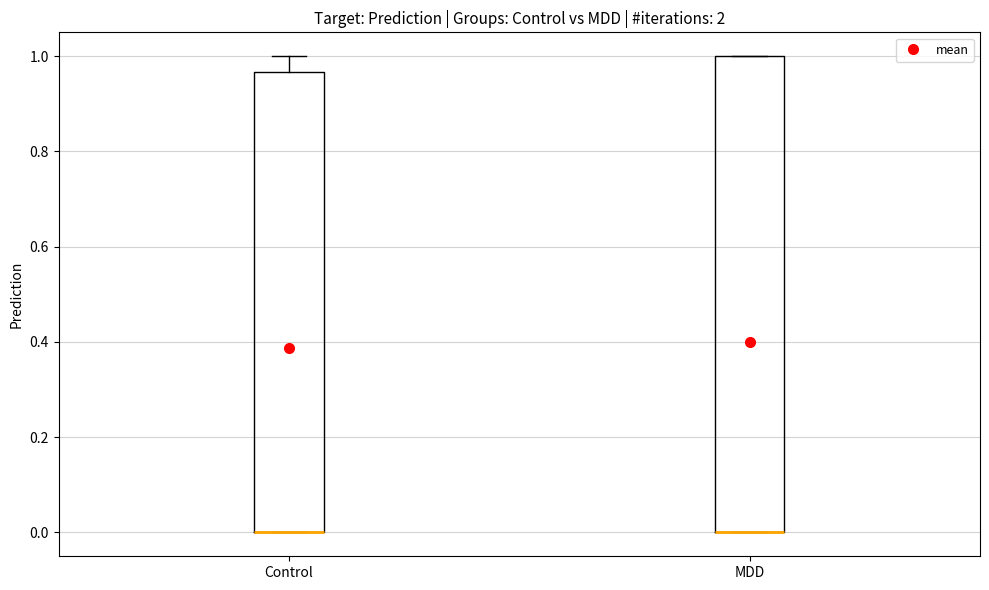

Where does the upper whisker of the box for Control end on the y-axis? The values are not printed on the chart, so give them approximately, as read against the axis.

1.00